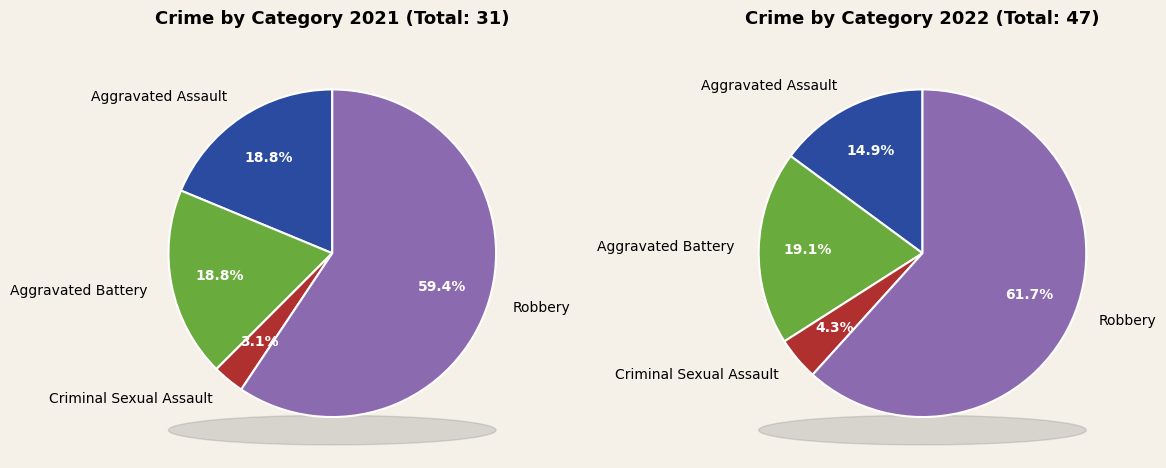

Do 3 and values_2022 together represent more than half of the pie?

Yes